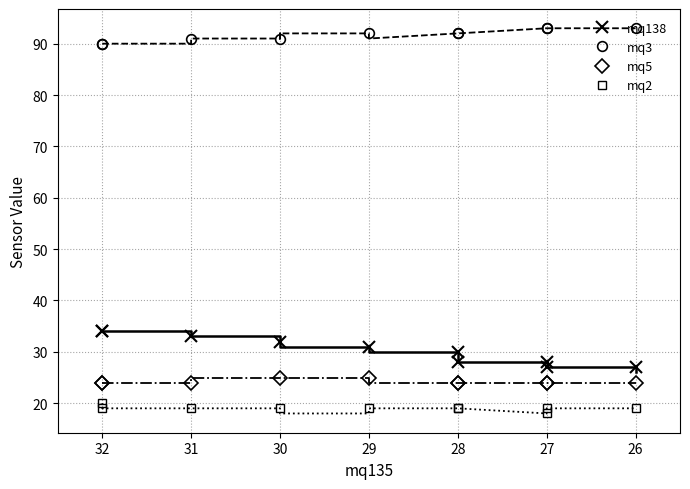

What is the average value of the mq3 series?

92